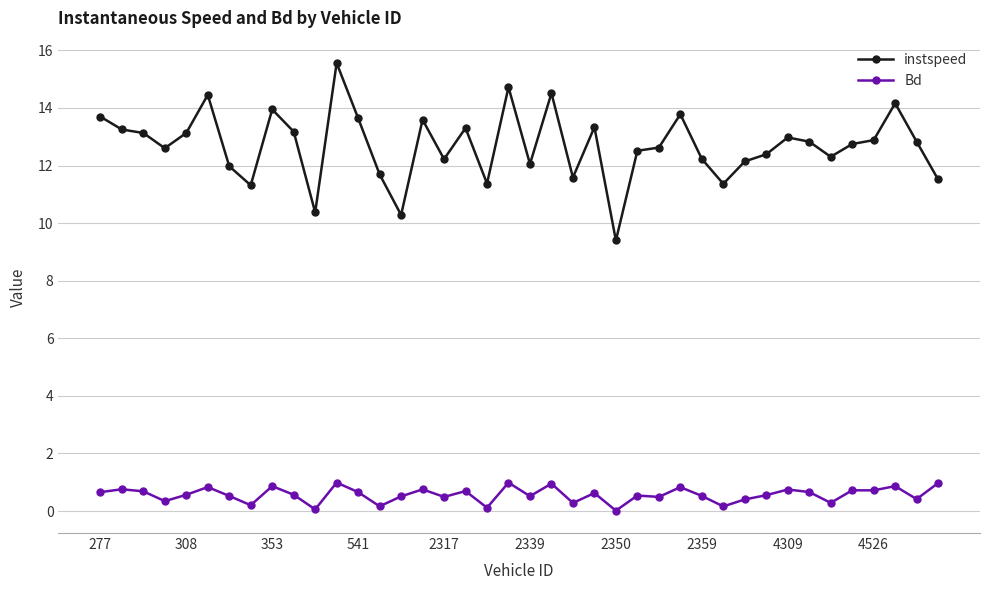

Which series has the largest range (max minus min)?

instspeed